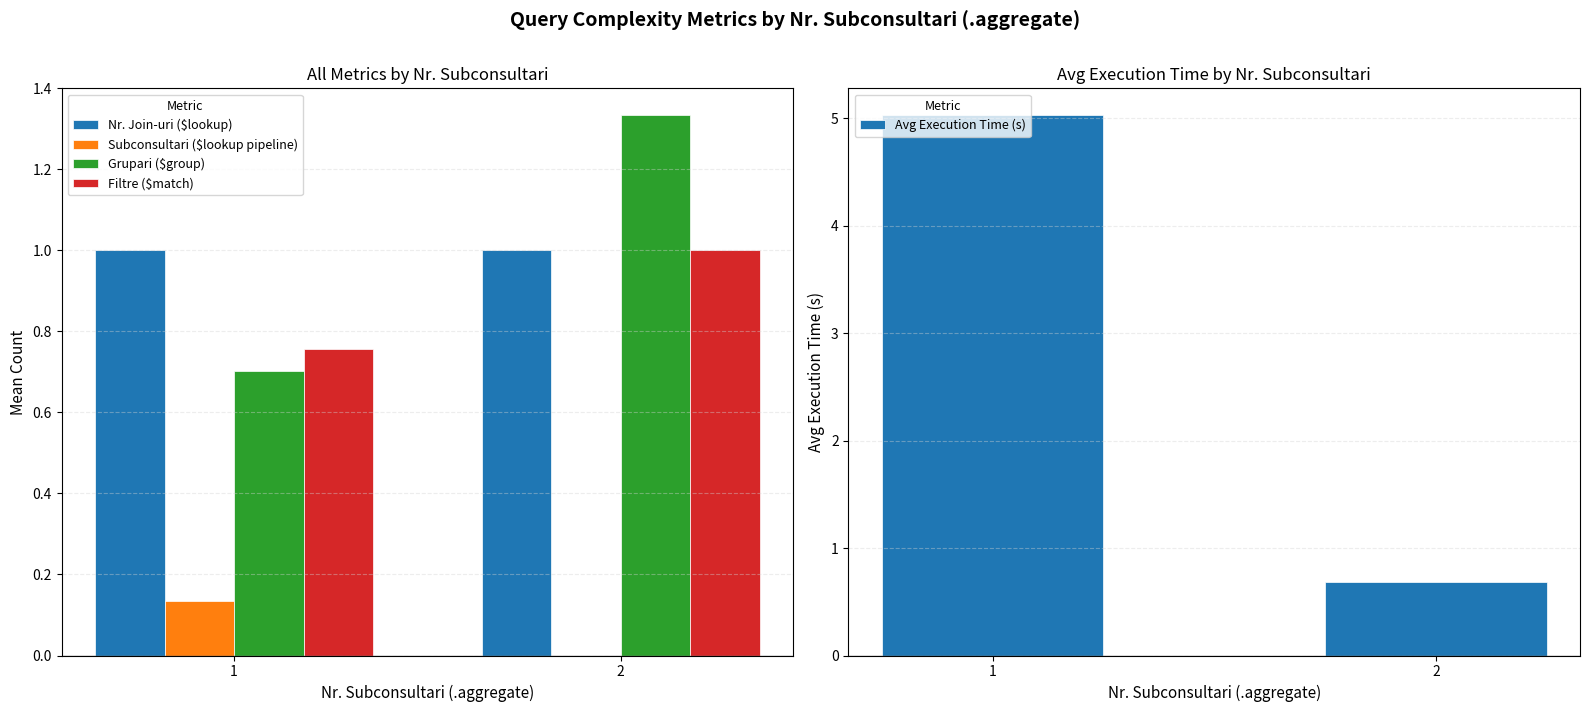

Reading left to right, extract all data points from this chart.

Nr. Join-uri ($lookup): 1.0	1.0
Subconsultari ($lookup pipeline): 0.1	0.0
Grupari ($group): 0.7	1.3
Filtre ($match): 0.8	1.0
Avg Execution Time (s): 5.0	0.7